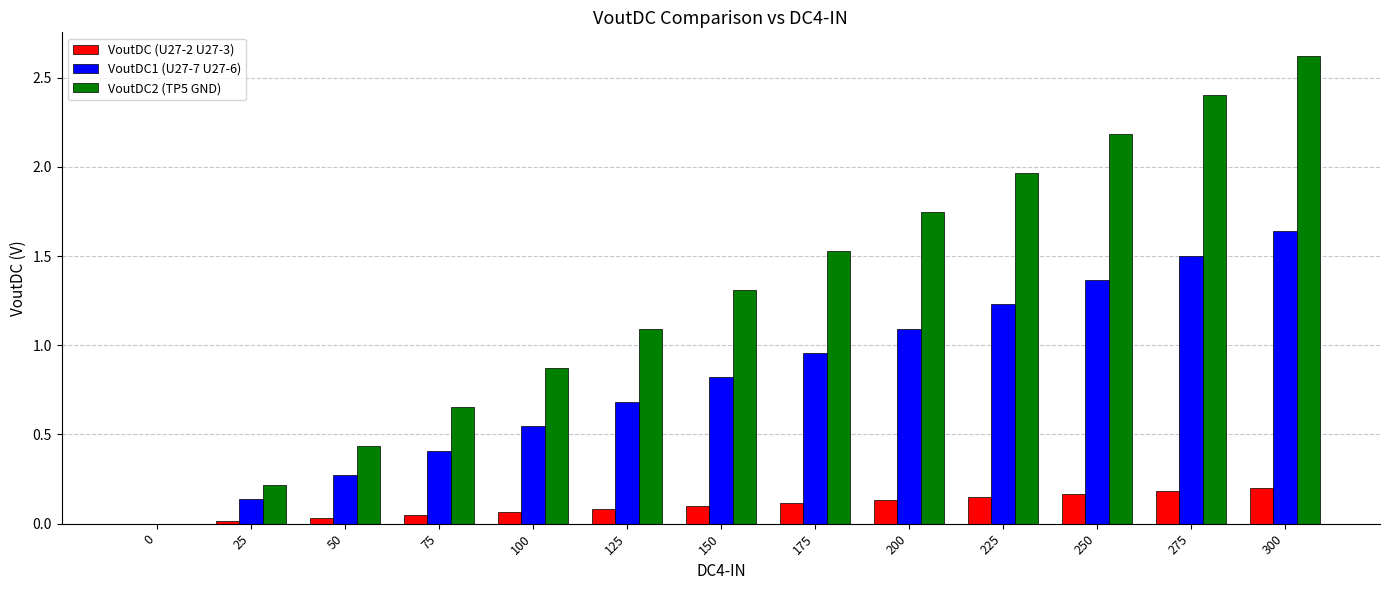

Are the bars horizontal?

No